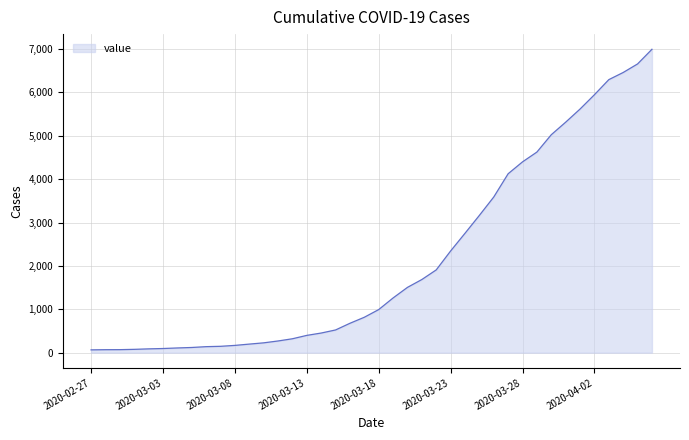

How many lines are shown in the chart?

1